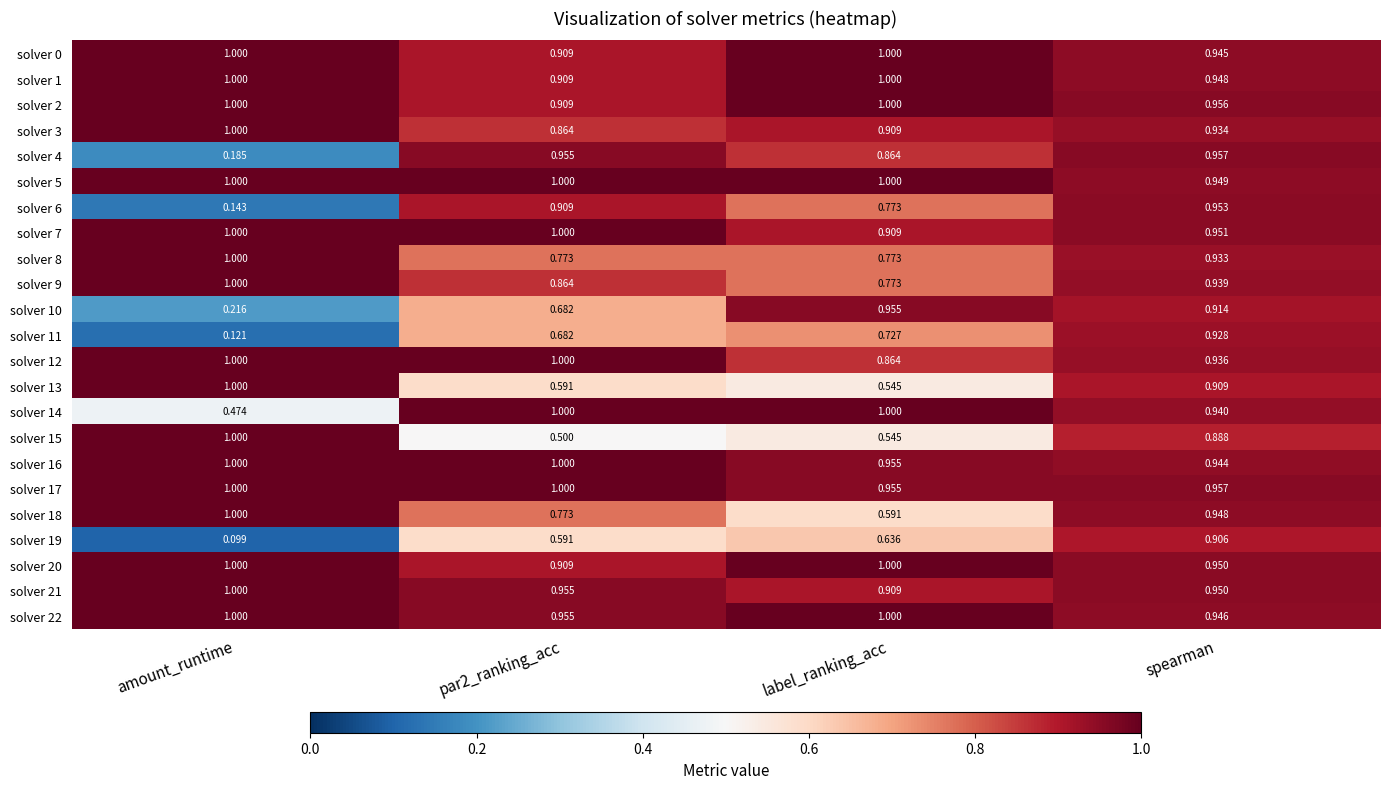

At which category is the sum across all series the highest?

spearman